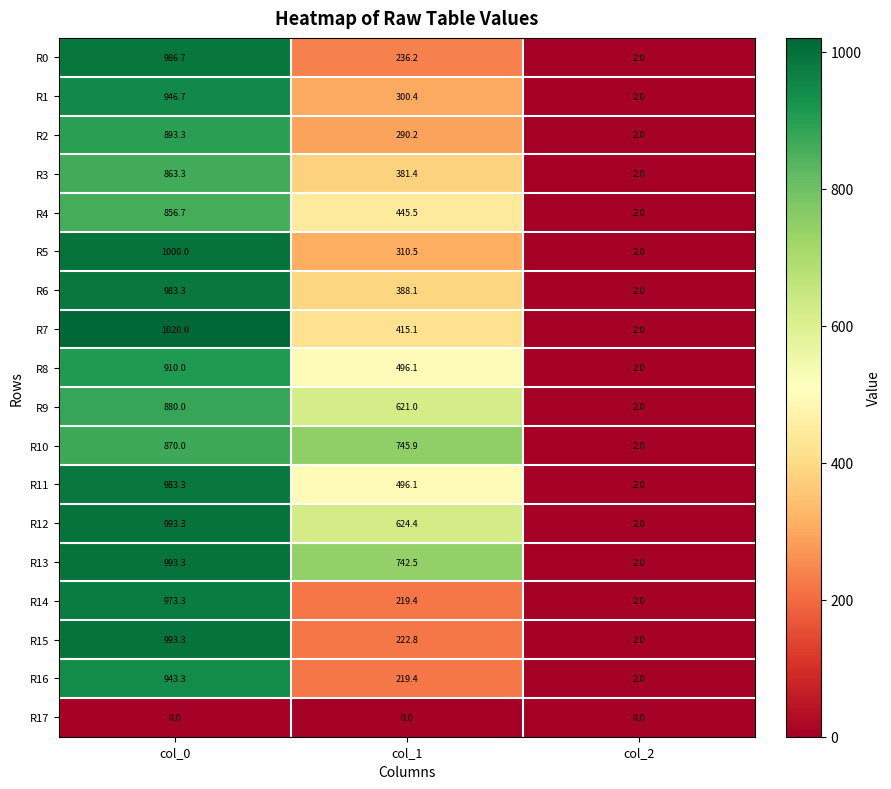

Which series changed the most between col_1 and col_2?

R10